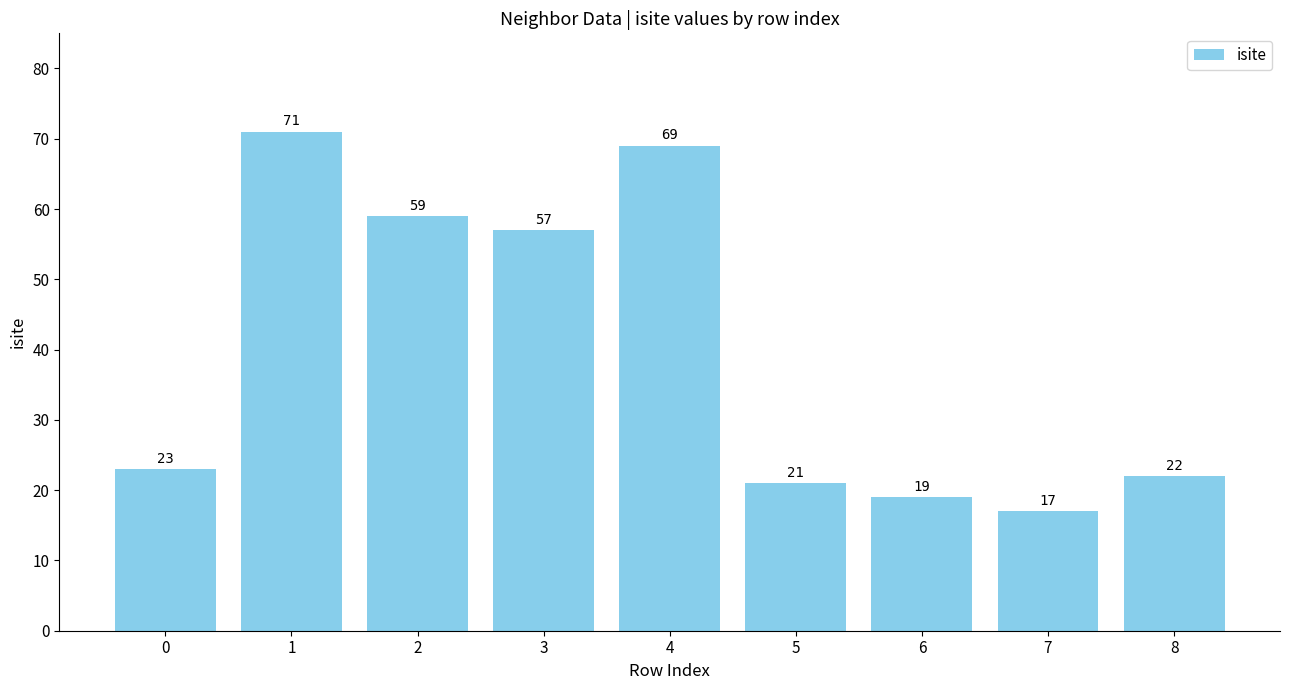

Count the number of categories in the chart.

9